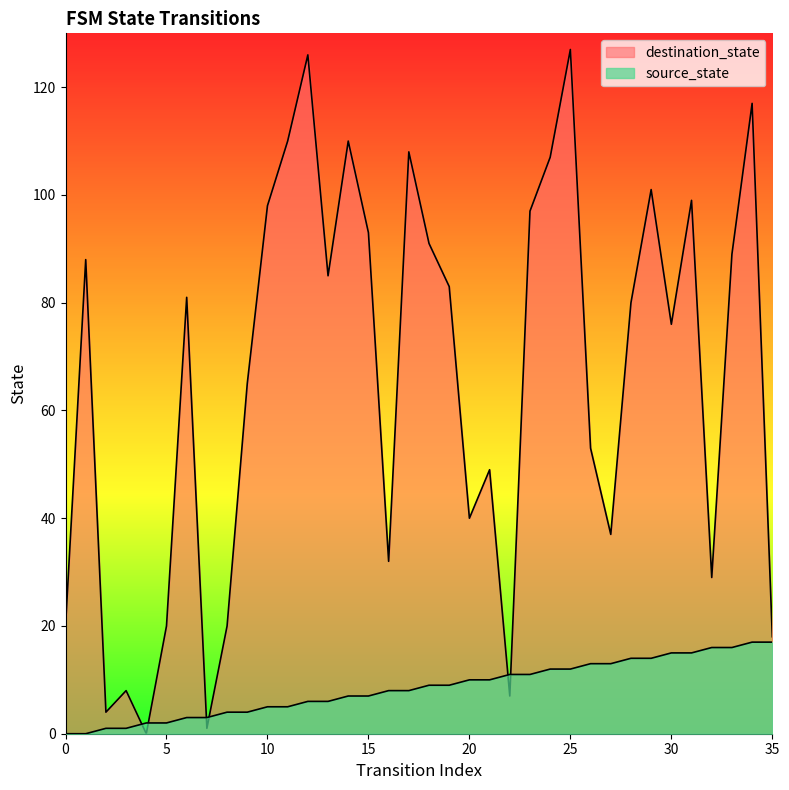

Reading right to left, list all the values displayed in this chart.

source_state: 17	17	16	16	15	15	14	14	13	13	12	12	11	11	10	10	9	9	8	8	7	7	6	6	5	5	4	4	3	3	2	2	1	1	0	0
destination_state: 18	117	89	29	99	76	101	80	37	53	127	107	97	7	49	40	83	91	108	32	93	110	85	126	110	98	65	20	1	81	20	0	8	4	88	20